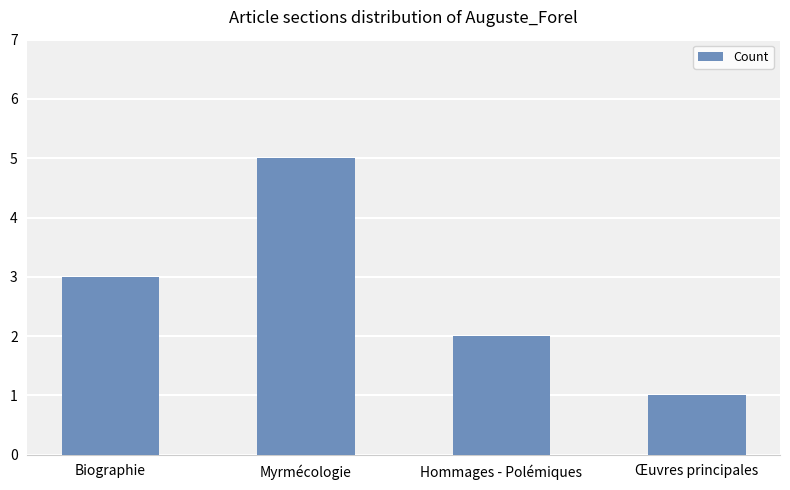

Where is the data nearest to the value 3?

Biographie